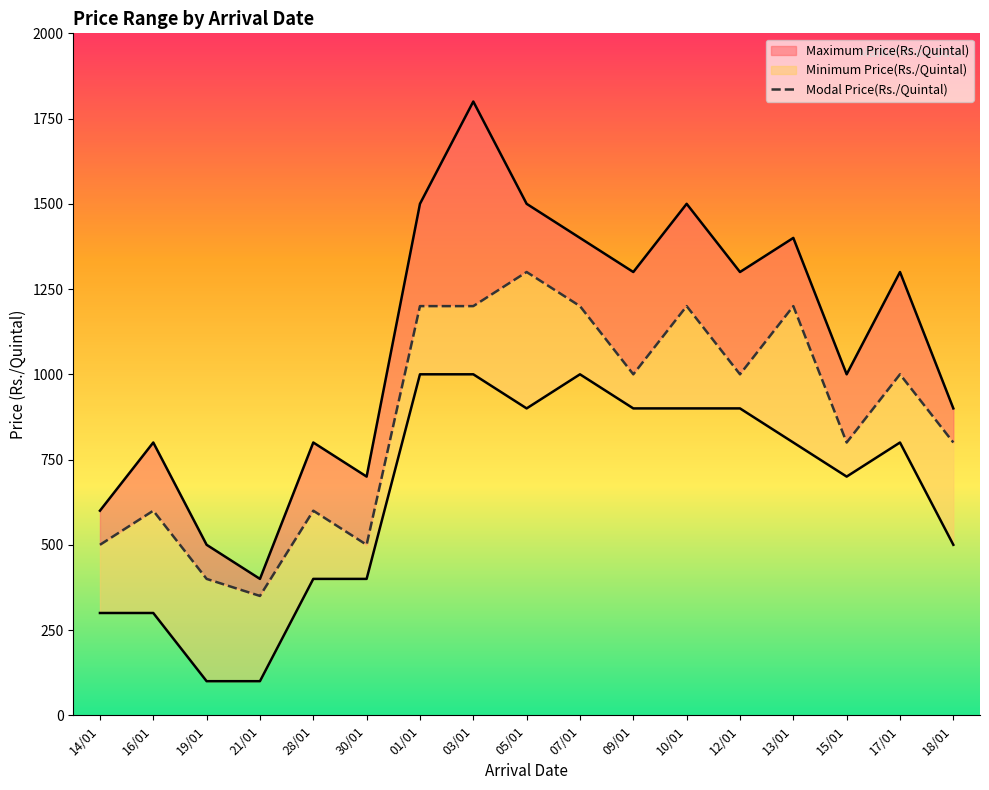

At which category is the sum across all series the highest?

03/01